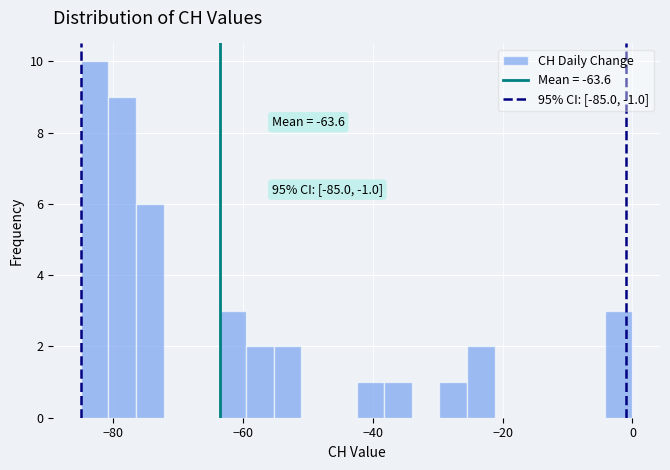

Read against the x-axis, roughly where is the centre of the tallest bar?

-82